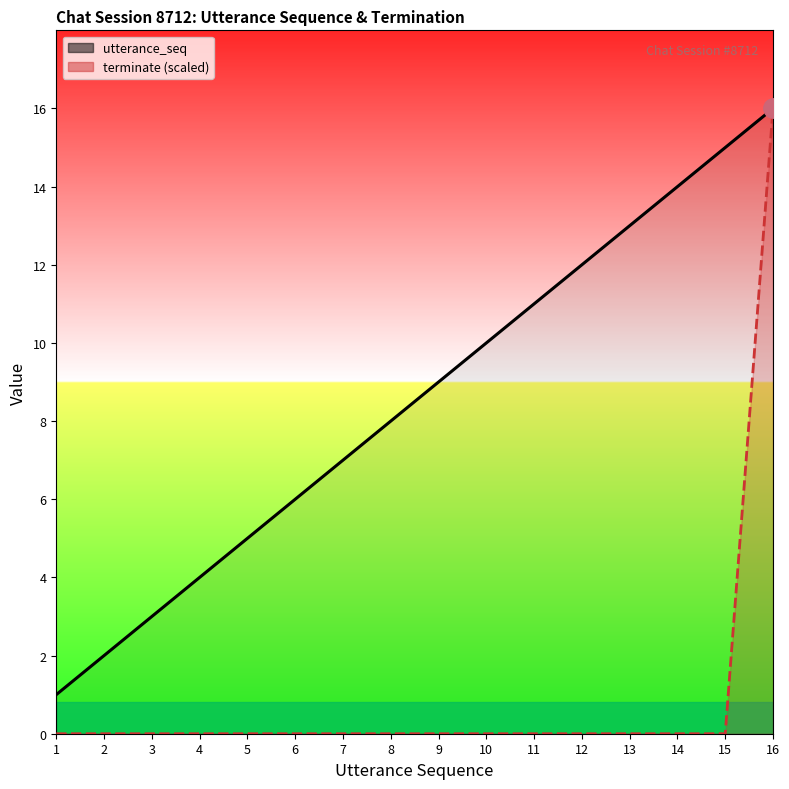

True or false: utterance_seq and terminate (scaled) intersect in this chart.

False